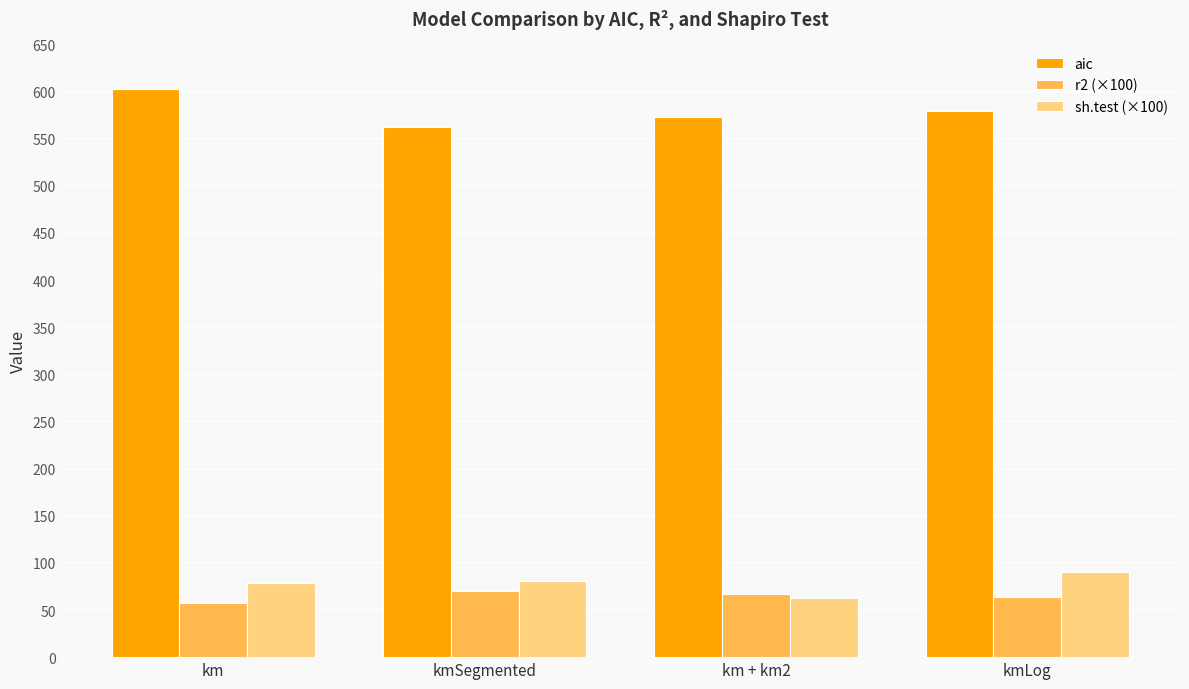

The aic series shows 562.3 at kmSegmented. True or false?

True